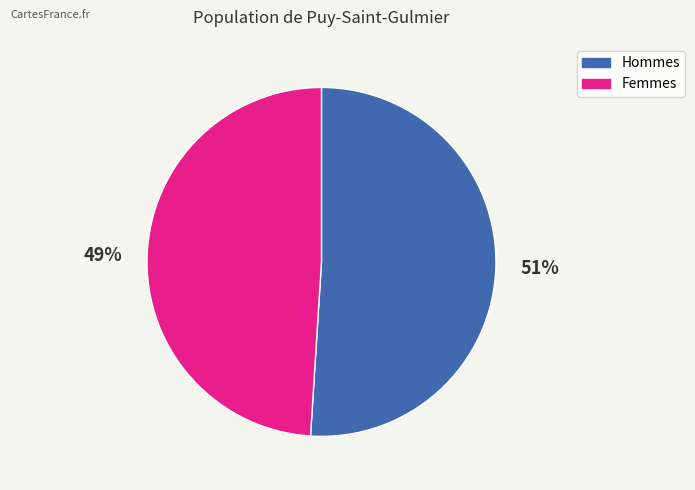

To the nearest percent, what is the difference between the largest and smallest slice percentages?

2%